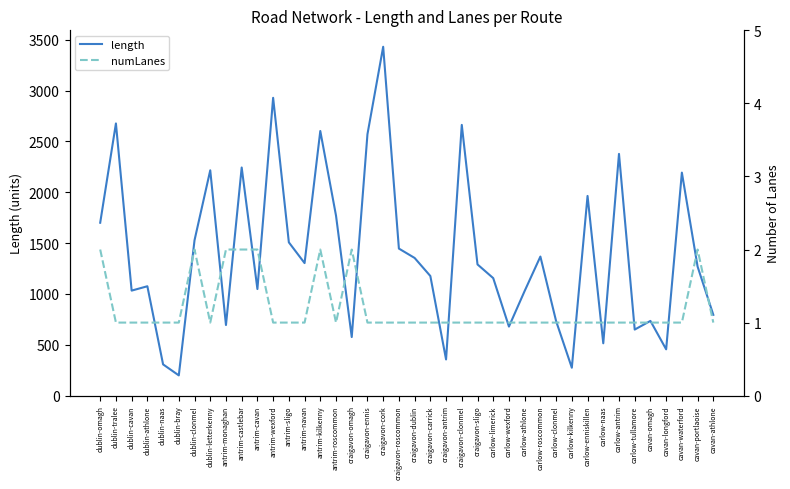

What is the minimum value shown in the chart?

1.0